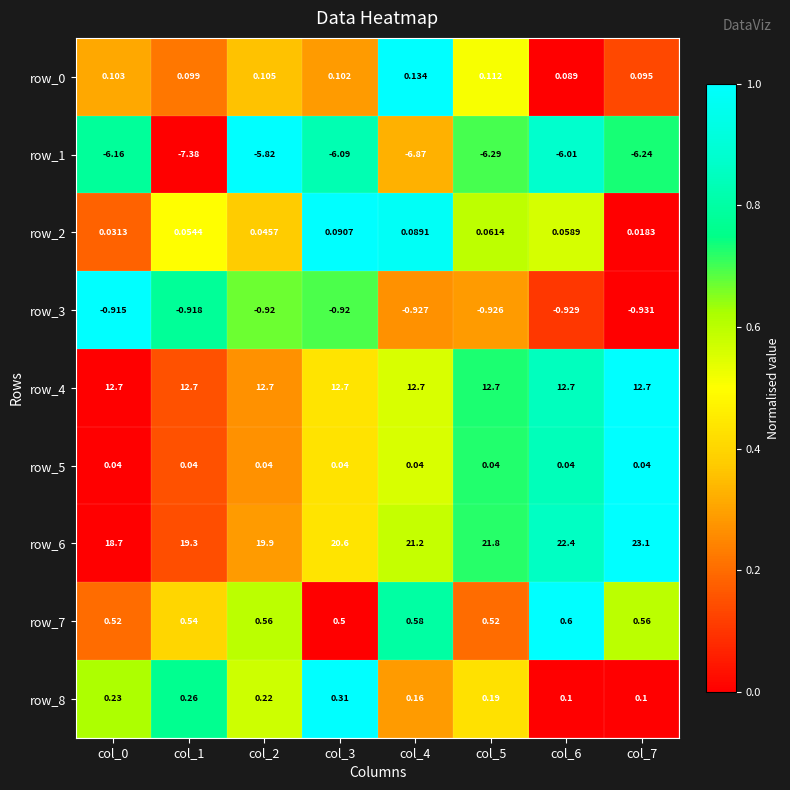

Is the value of row_7 at col_0 greater than the value of row_3 at col_2?

Yes